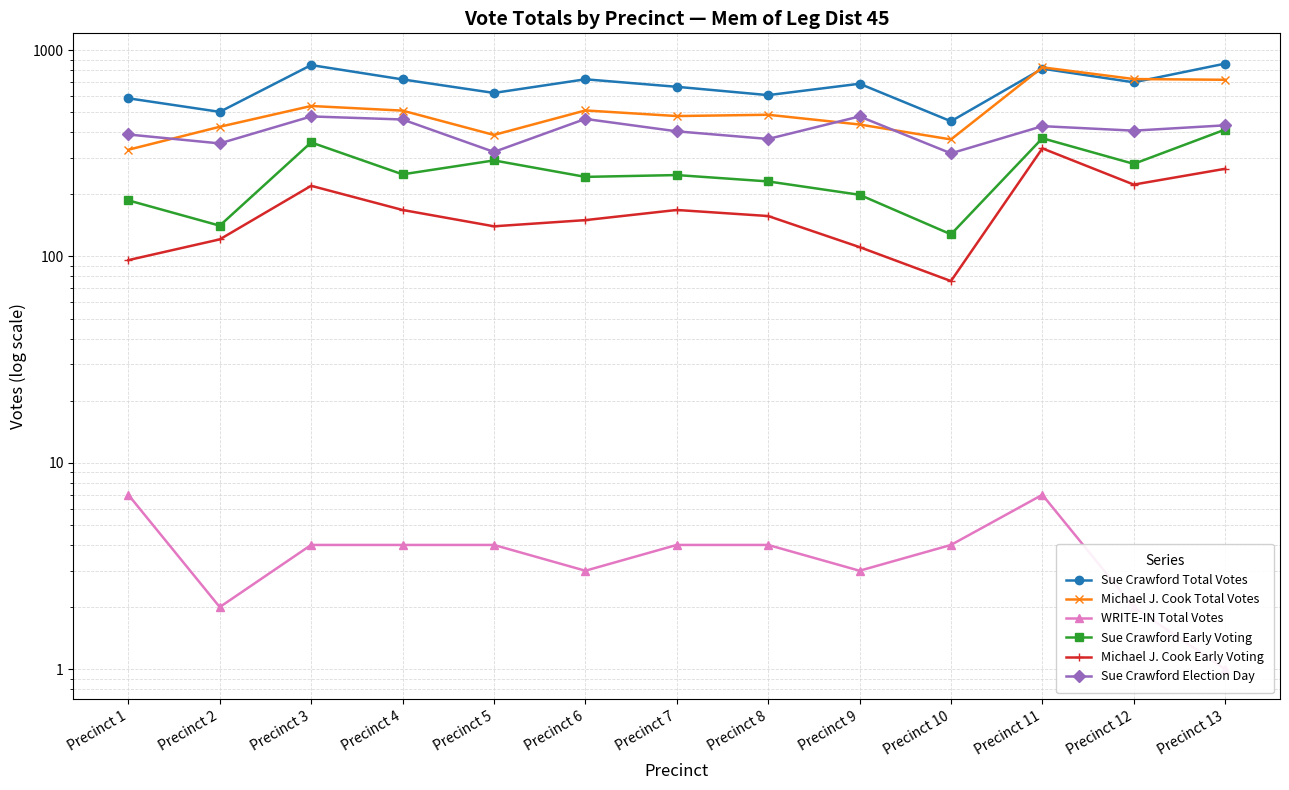

True or false: Sue Crawford Election Day and Sue Crawford Early Voting cross at least once.

False